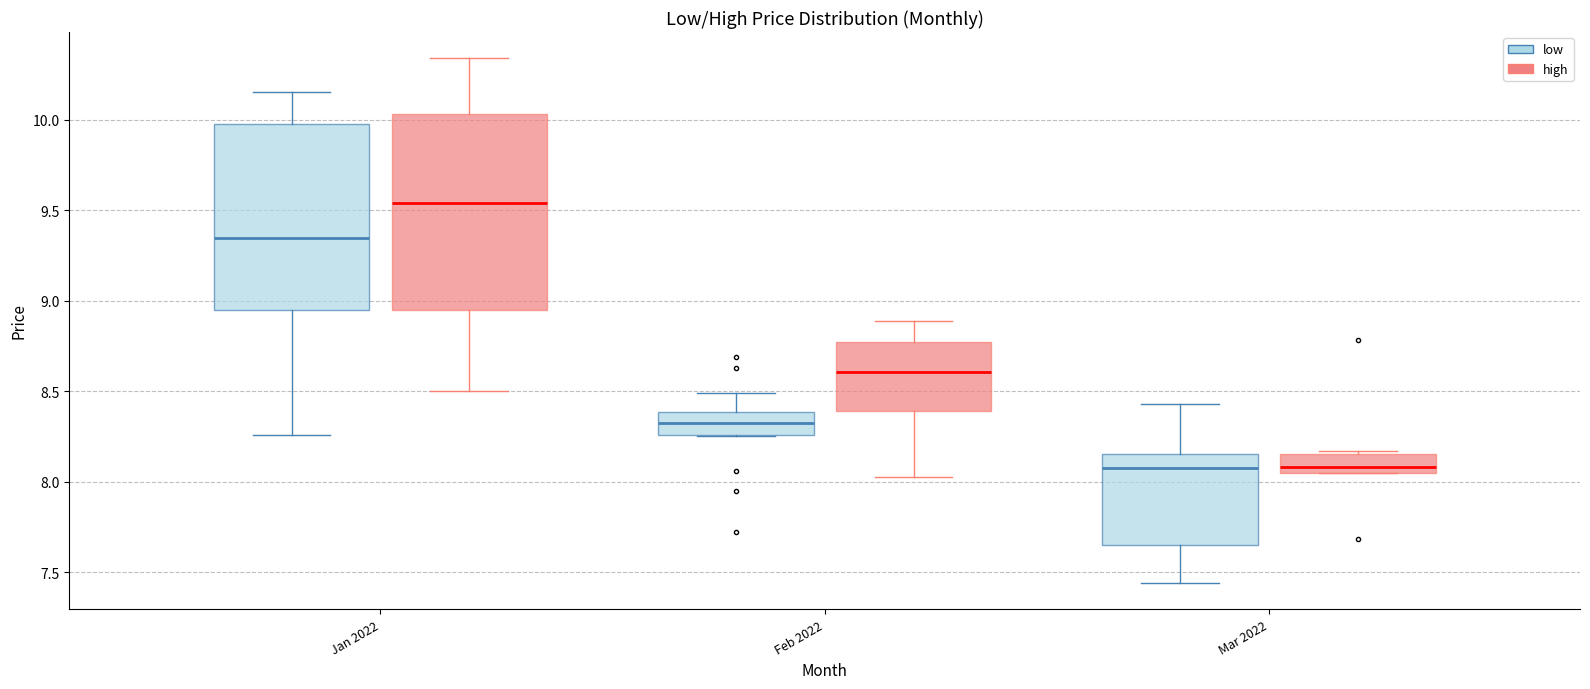

Reading left to right, transcribe this box plot: for each box, give where its median line is, the range the box spans, and where its two whiskers end, as read against the y-axis. The values are not printed on the chart, so give them approximately, as read against the axis.

Jan 2022 (low): median 9.35, box 8.95 to 10.00, whiskers 8.25 to 10.15
Jan 2022 (high): median 9.55, box 8.95 to 10.05, whiskers 8.50 to 10.35
Feb 2022 (low): median 8.35, box 8.25 to 8.40, whiskers 8.25 to 8.50
Feb 2022 (high): median 8.60, box 8.40 to 8.75, whiskers 8.05 to 8.90
Mar 2022 (low): median 8.05, box 7.65 to 8.15, whiskers 7.45 to 8.45
Mar 2022 (high): median 8.10, box 8.05 to 8.15, whiskers 8.05 to 8.15 (just above the box's upper edge)